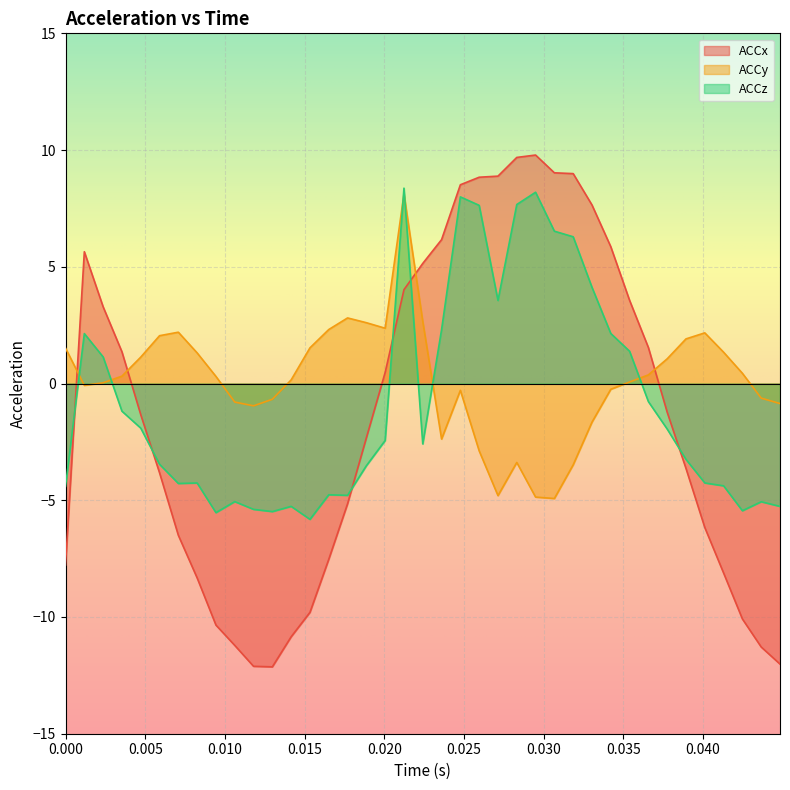

After their last crossing, which series has the higher values: ACCx or ACCy?

ACCy